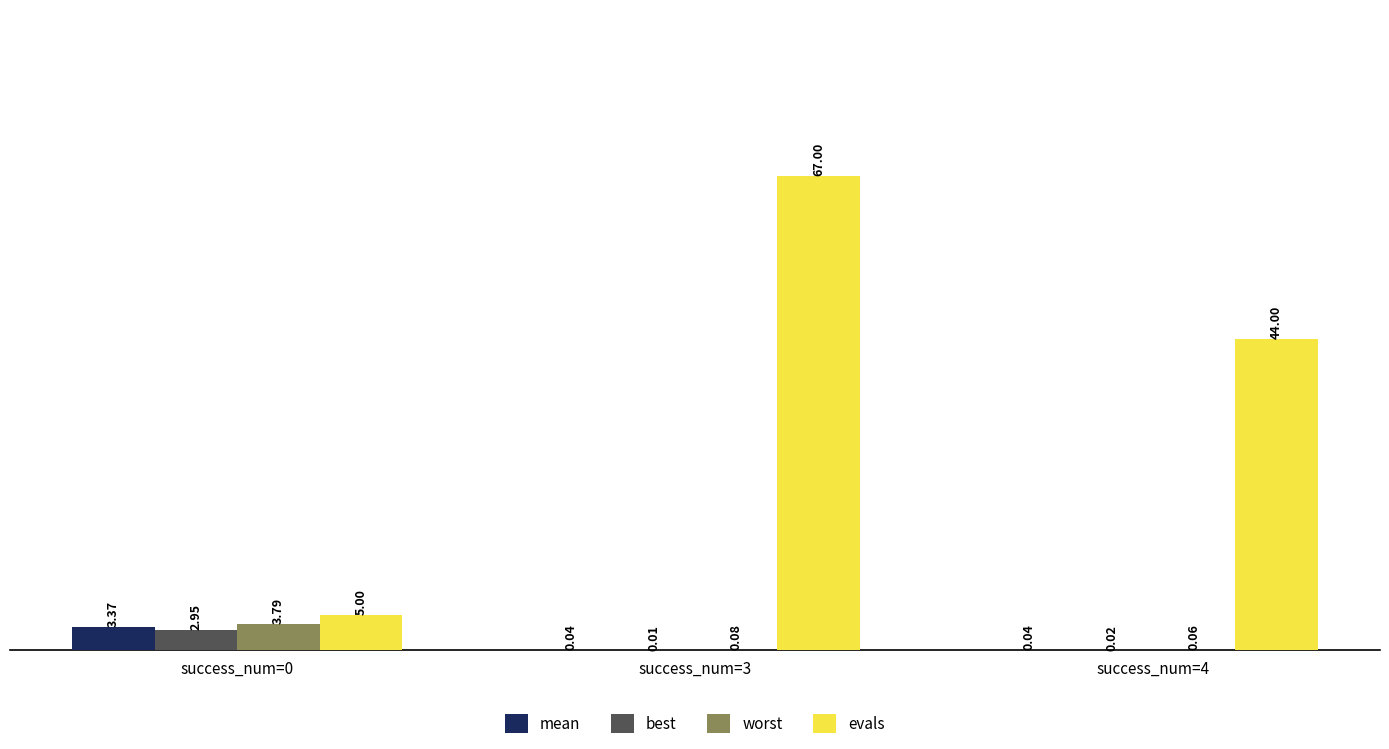

Does the chart contain stacked bars?

No